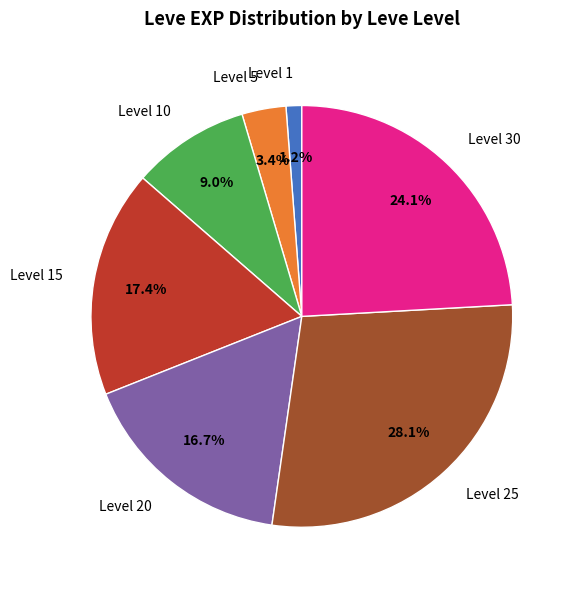

How much of the chart is everything except Level 10?

91.0%